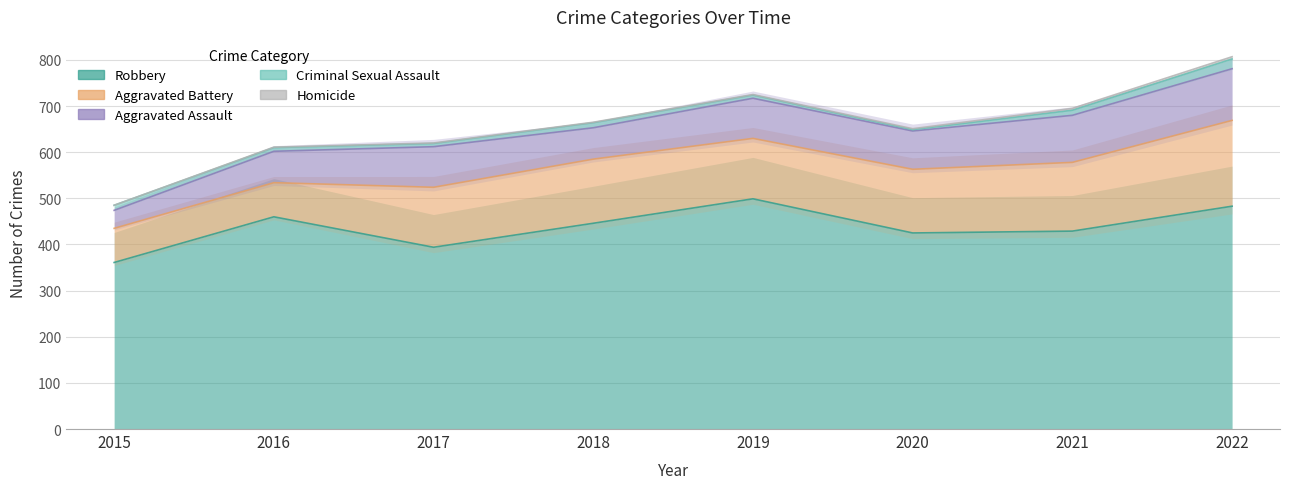

At how many categories does at least one series exceed 29?

8